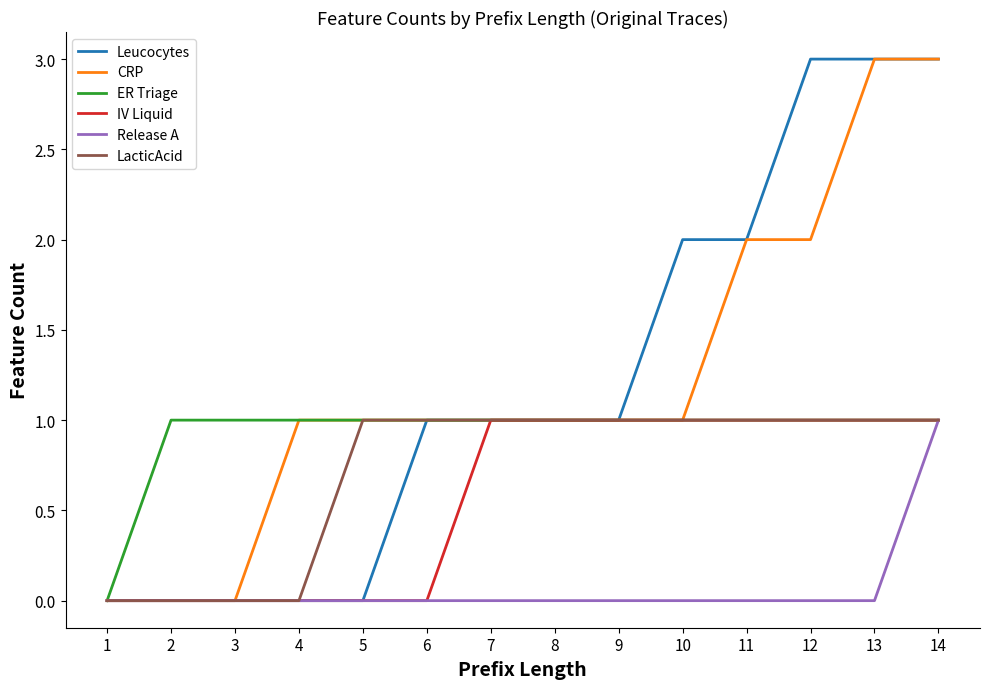

The value of Leucocytes at 6 is 1. True or false?

True